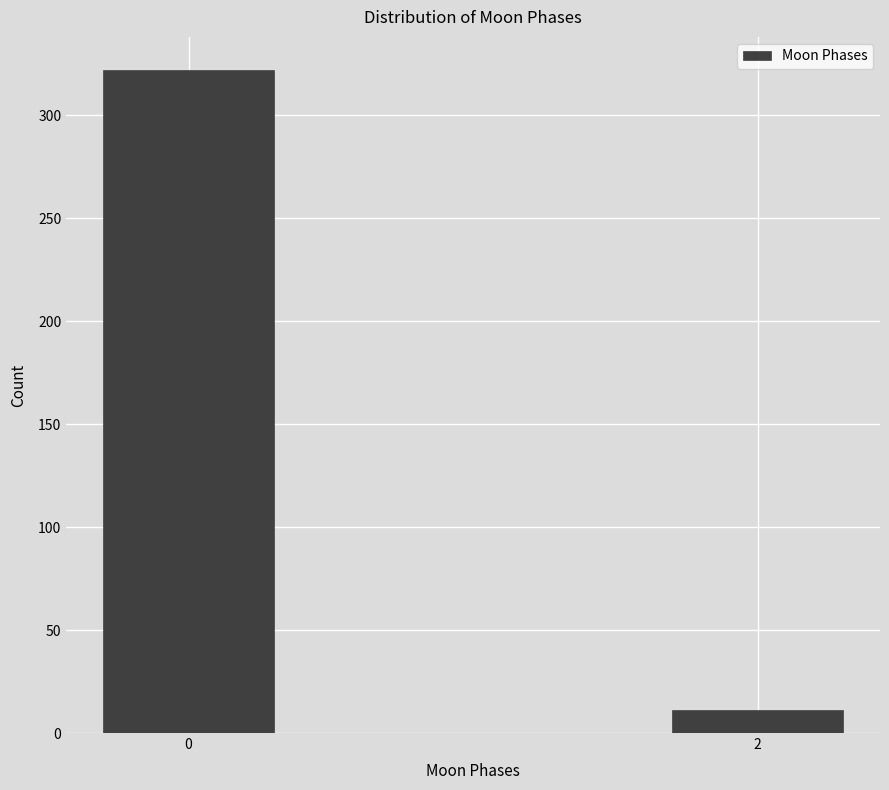

Reading left to right, list all the values displayed in this chart.

322	11